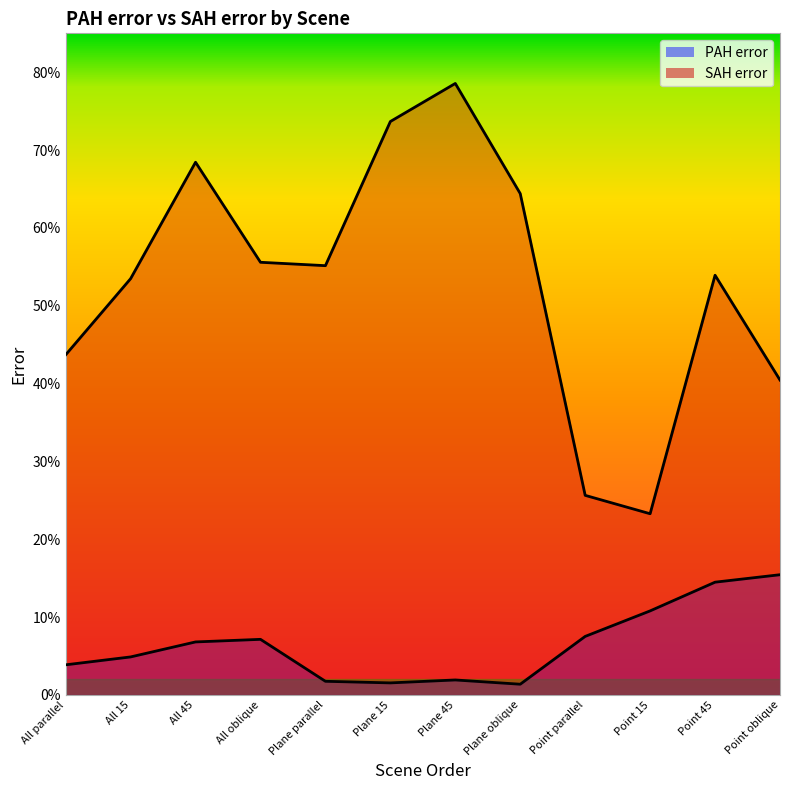

What is the value of the SAH error point at the 4th from the left?

0.6